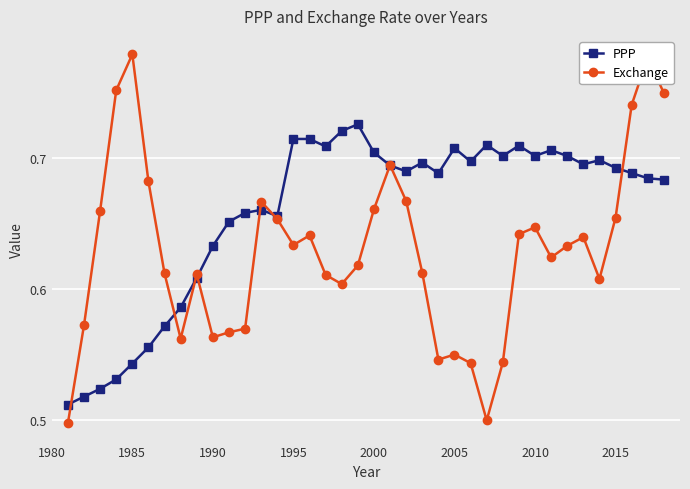

How many interior local valleys does the Exchange series have?

8